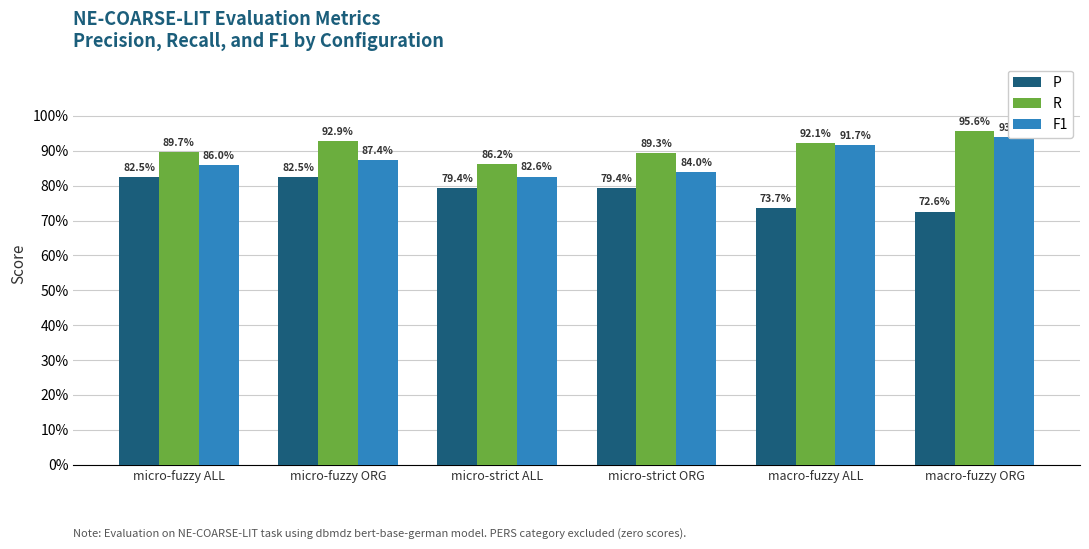

What is the difference between the maximum and second lowest values in the R series?

0.1